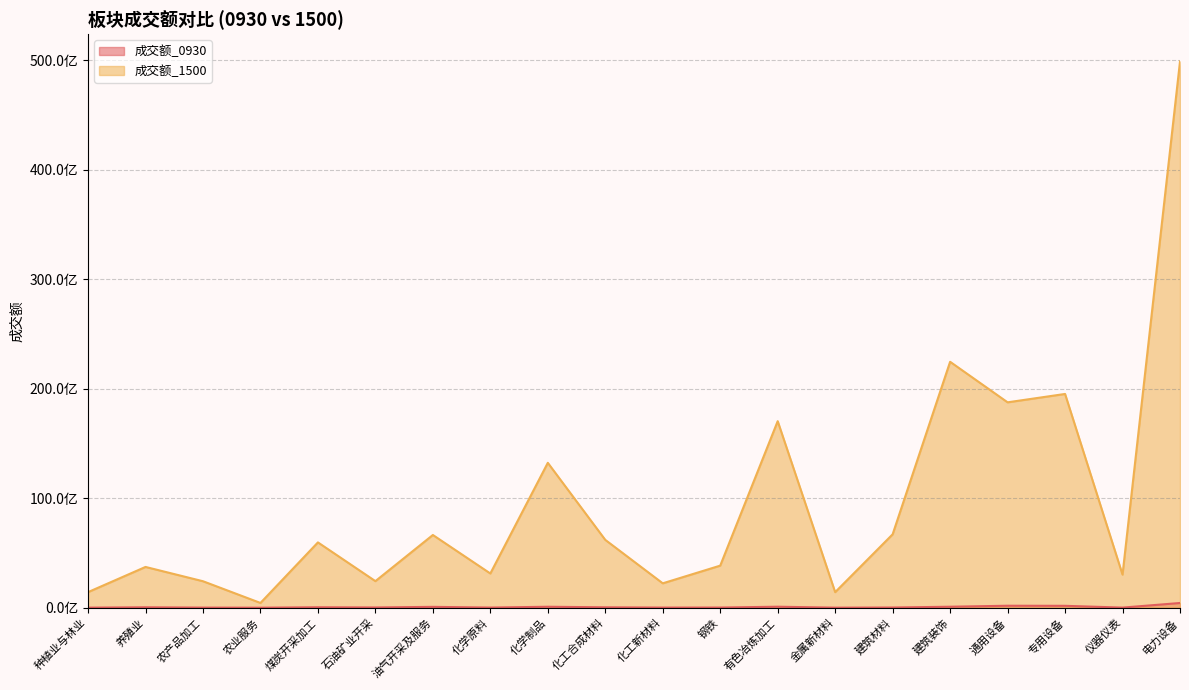

Is it true that 成交额_0930 equals 21894643 at 钢铁?

False